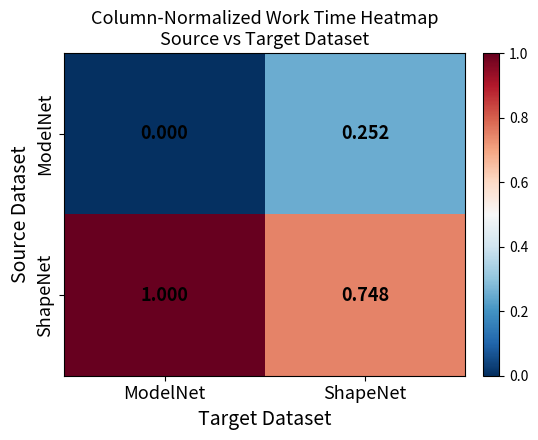

At which category does the chart reach its peak across all series?

ModelNet